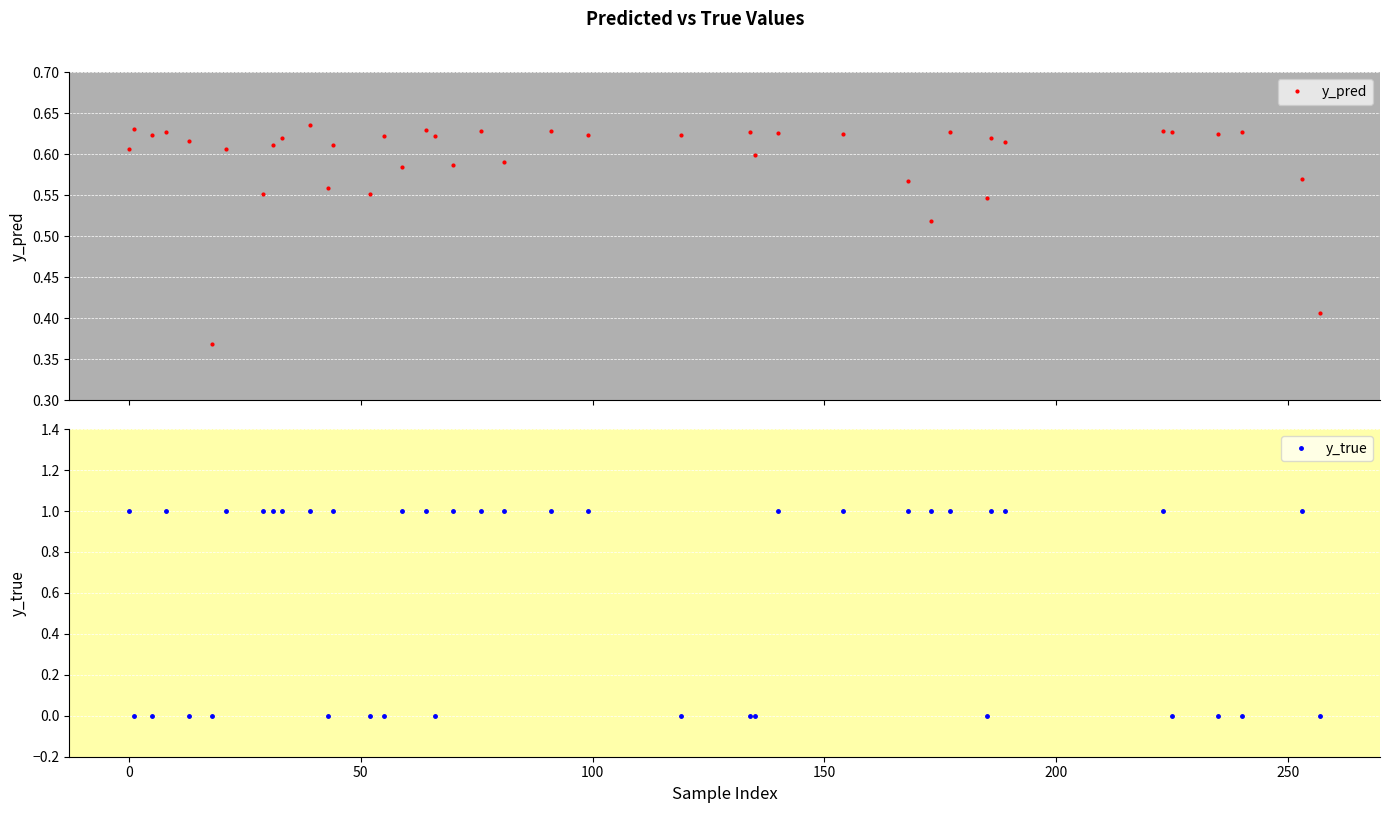

In y_pred, how many points are lower than both neighbors (excluding endpoints)?

14